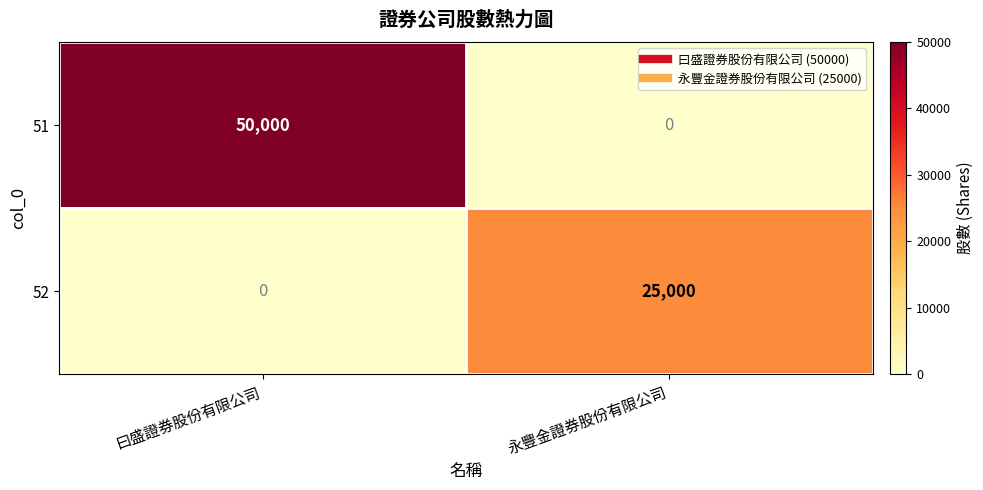

At which category does the chart reach its peak across all series?

曰盛證券股份有限公司